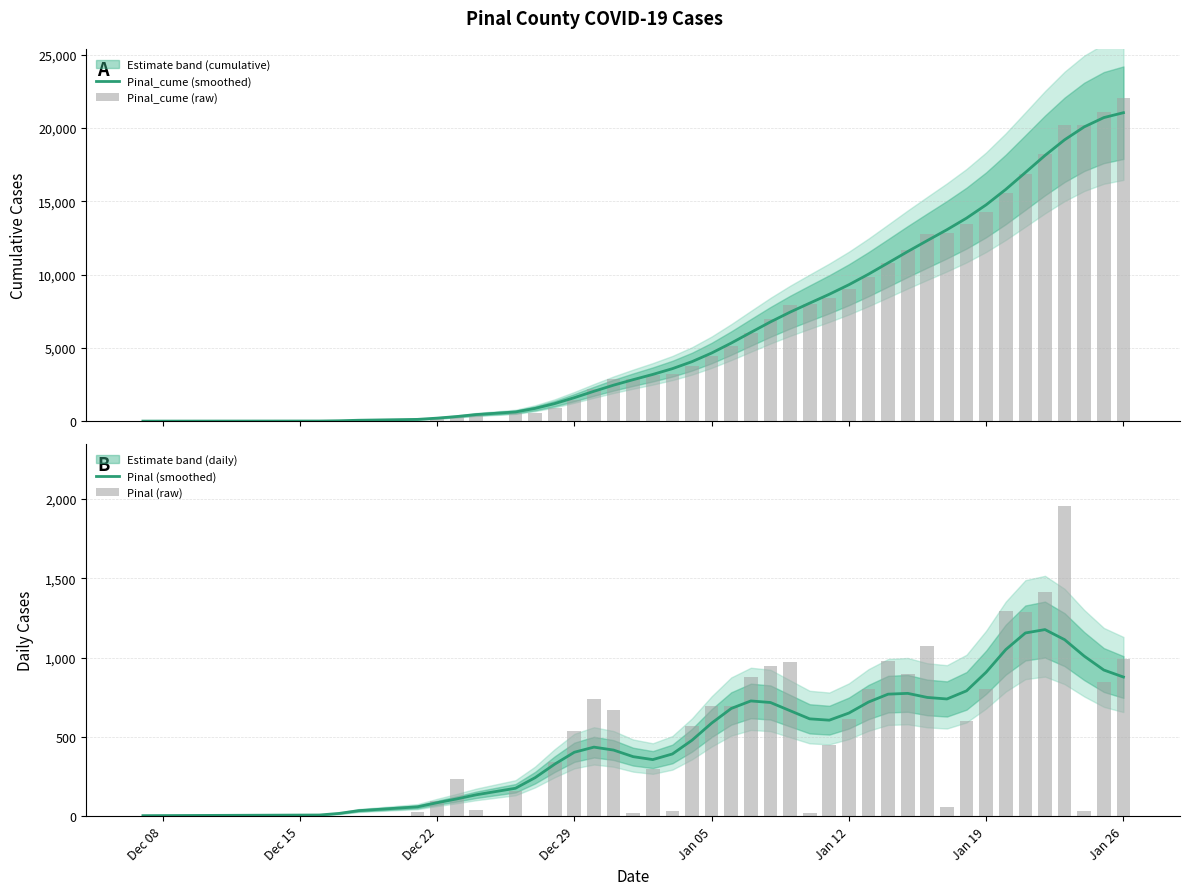

What is the highest value of the Pinal_cume (smoothed) series?

21041.4